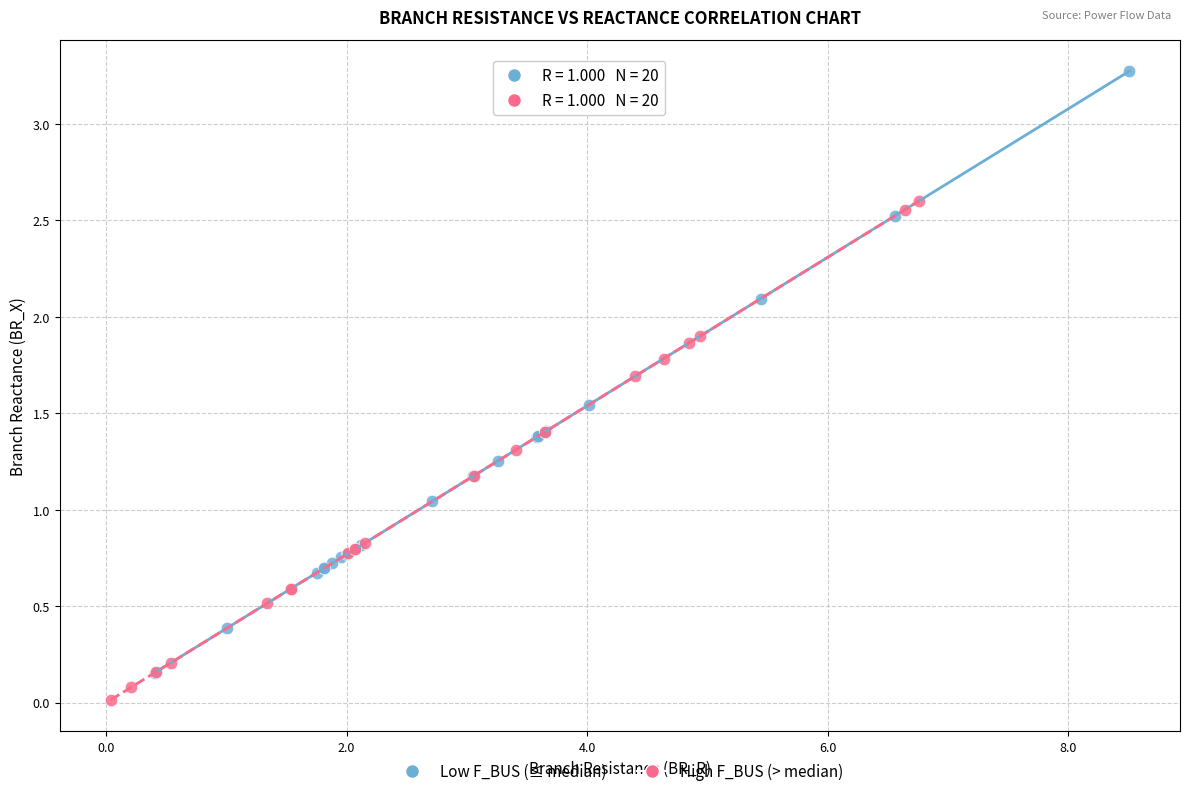

Which series reaches the maximum Y coordinate?

Low F_BUS (≤ median)